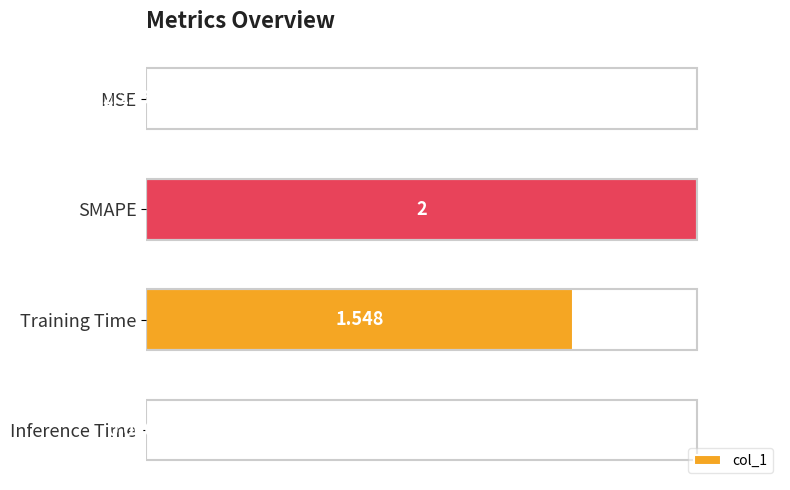

At which category does the chart reach its peak across all series?

SMAPE